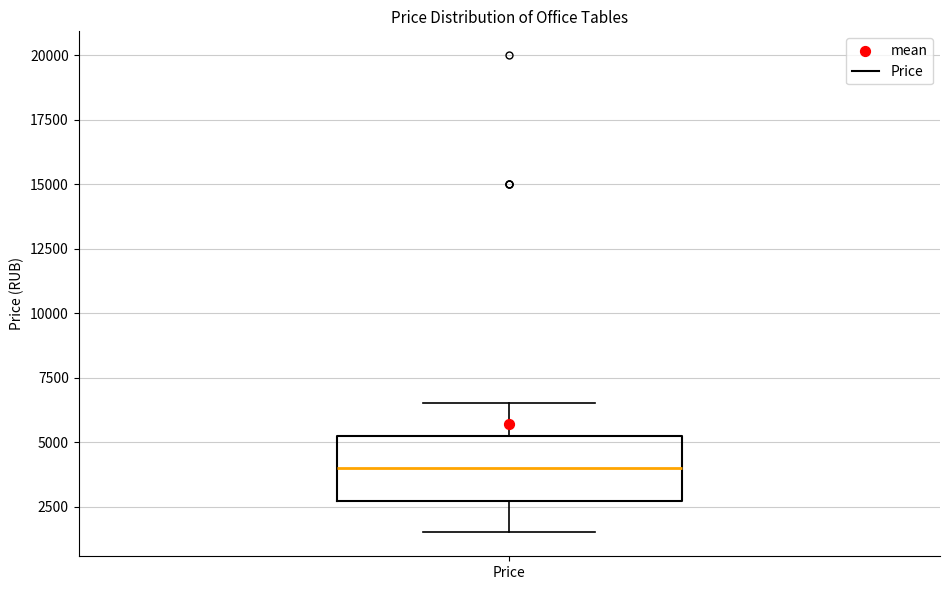

Transcribe this box plot: give where the median line is, the range the box spans, and where the two whiskers end, as read against the y-axis. The values are not printed on the chart, so give them approximately, as read against the axis.

median 4000, box 2500 to 5000, whiskers 1500 to 6500